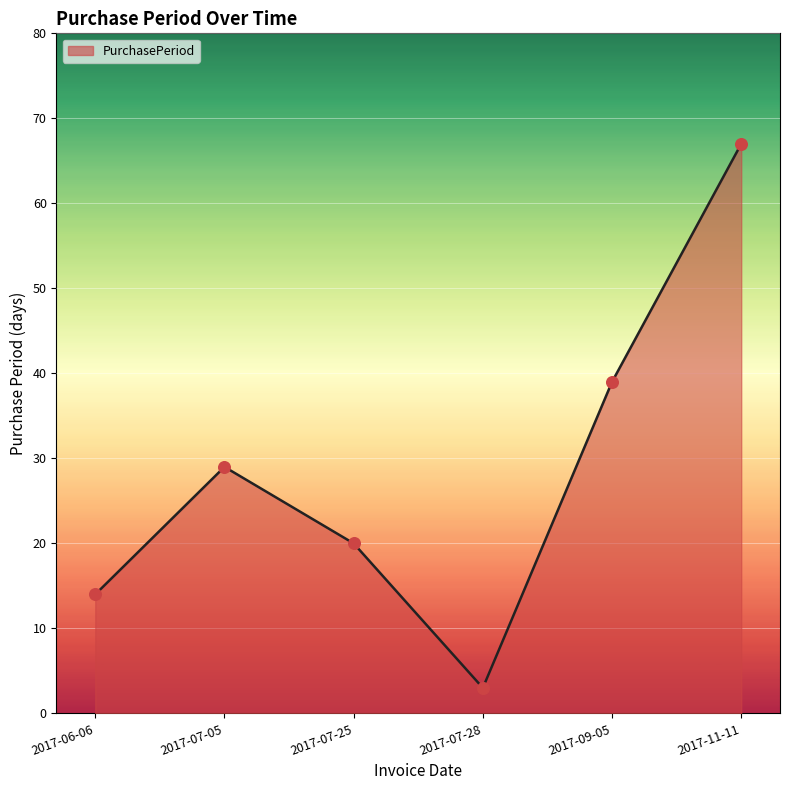

Which has a higher value, 2017-07-05 or 2017-06-06?

2017-07-05